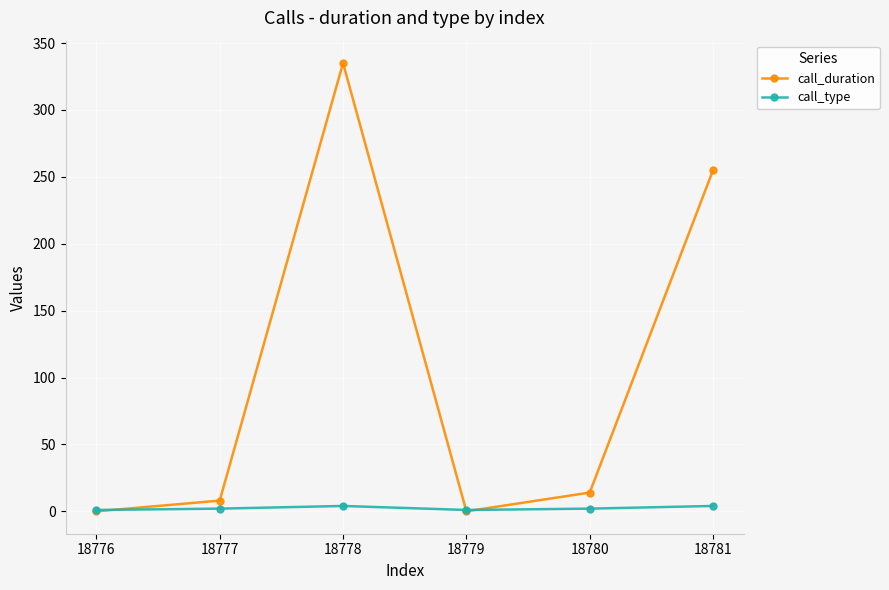

What is the approximate value of call_type at 18777?

2